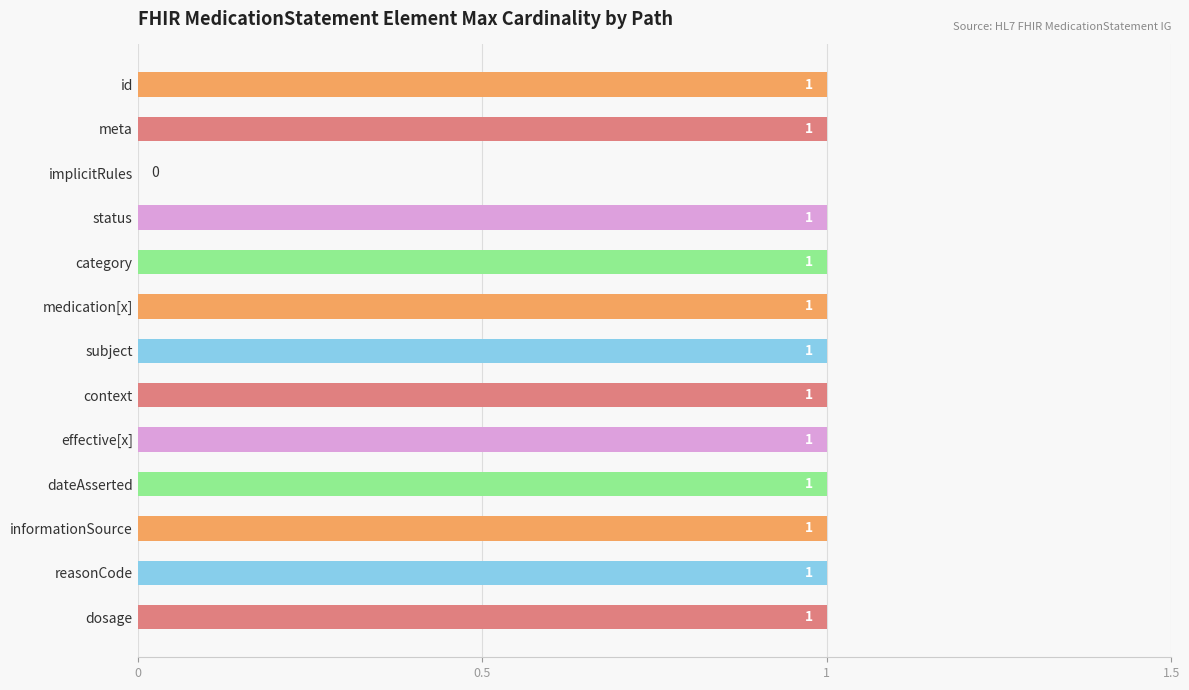

Approximately how many times larger is the value at medication[x] compared to id?

1.0